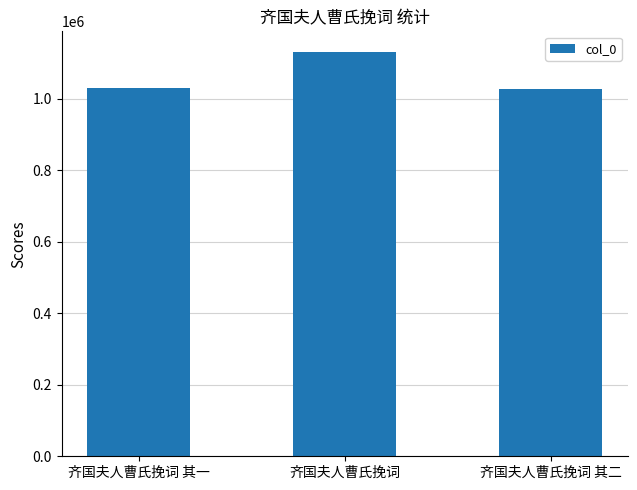

What is the minimum value shown in the chart?

1027537